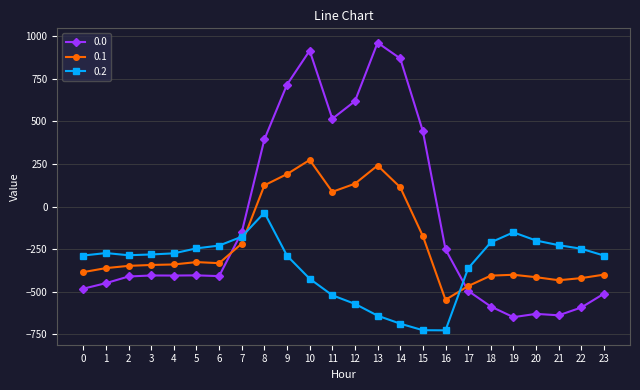

Where do 0.2 and 0.0 first cross each other?

6 and 7